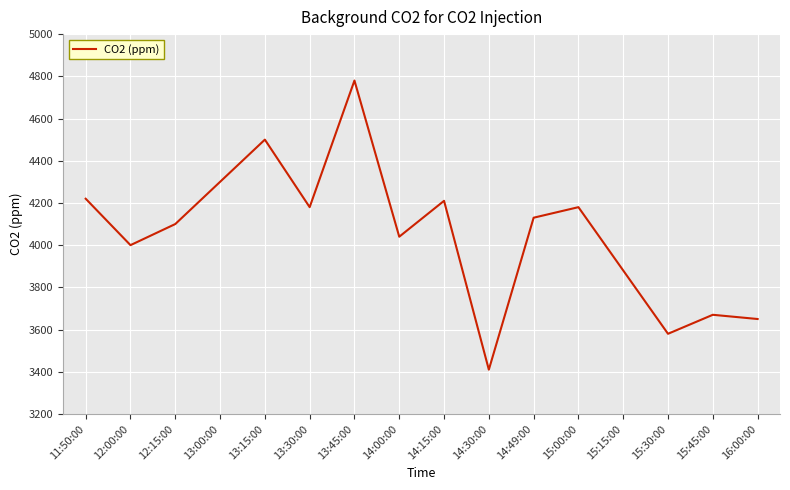

Where does the data first go above 4130?

11:50:00